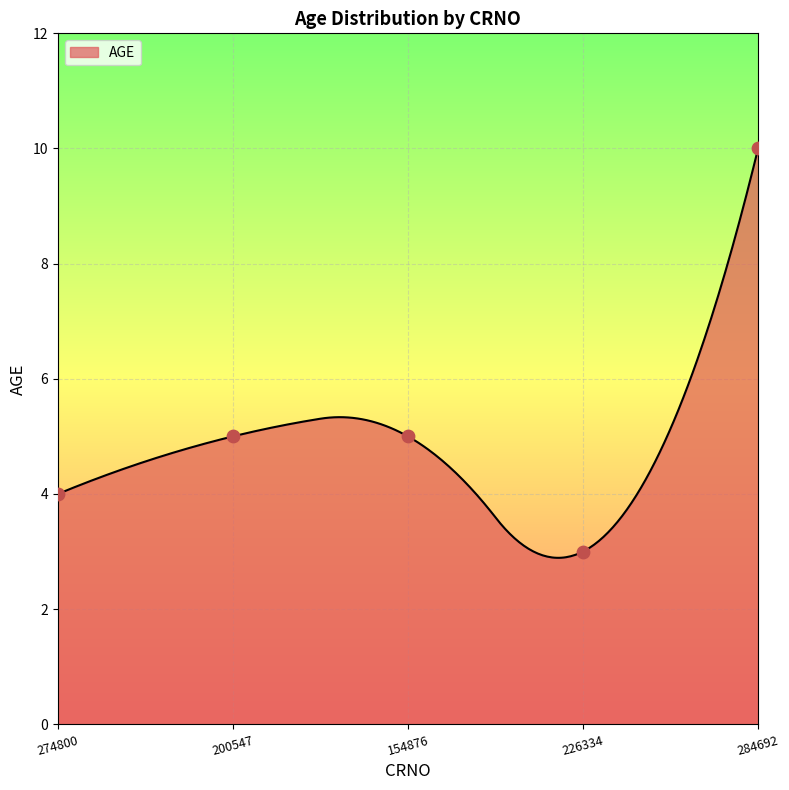

Approximately how many times larger is the value at 200547 compared to 274800?

1.2